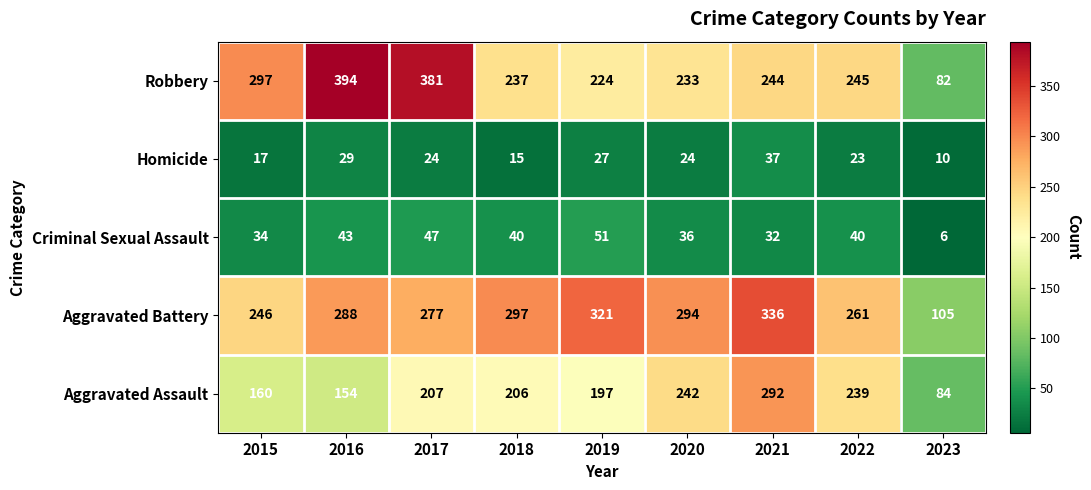

What is the difference between the highest and lowest values at 2023?

99